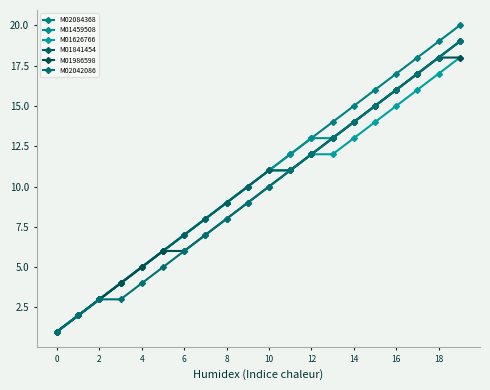

True or false: M02042086 and M01626766 intersect in this chart.

False